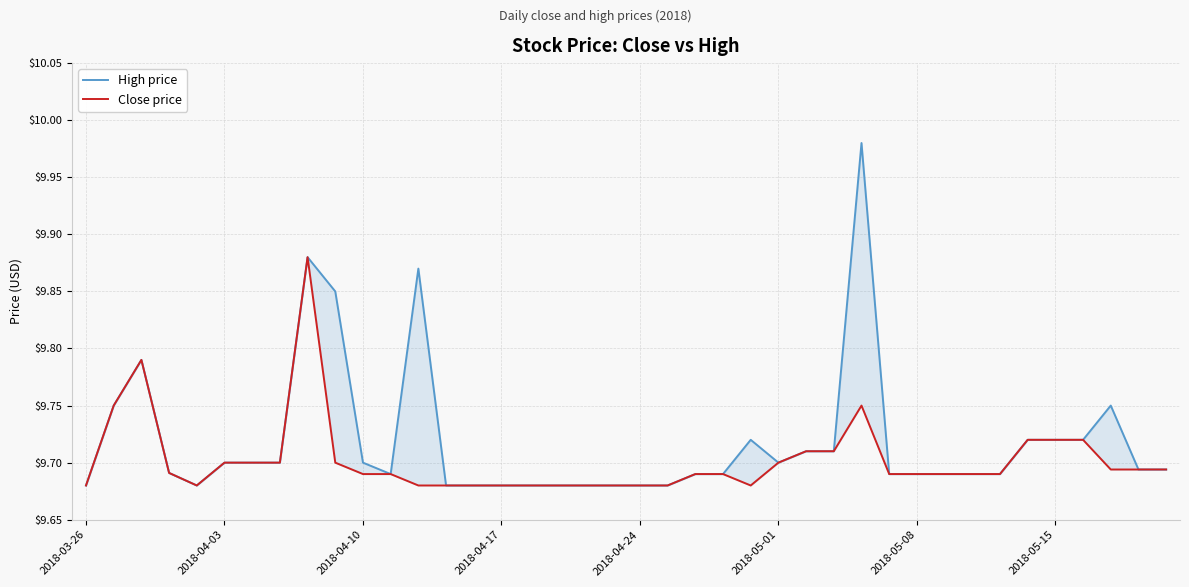

Is the value of High price at 8 greater than the value of Close price at 12?

Yes